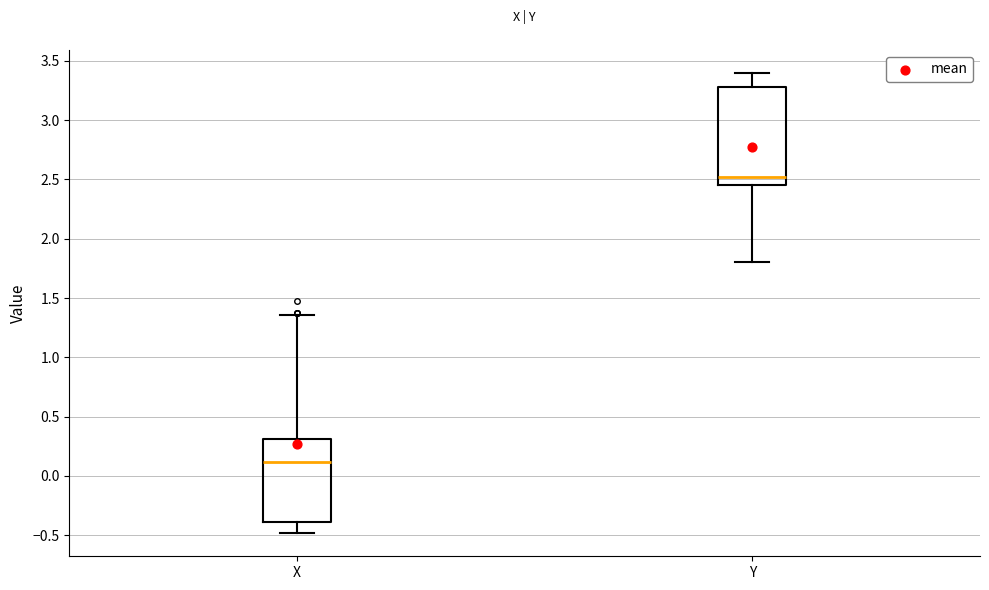

Where is the upper edge of the box for X on the y-axis? The values are not printed on the chart, so give them approximately, as read against the axis.

0.30